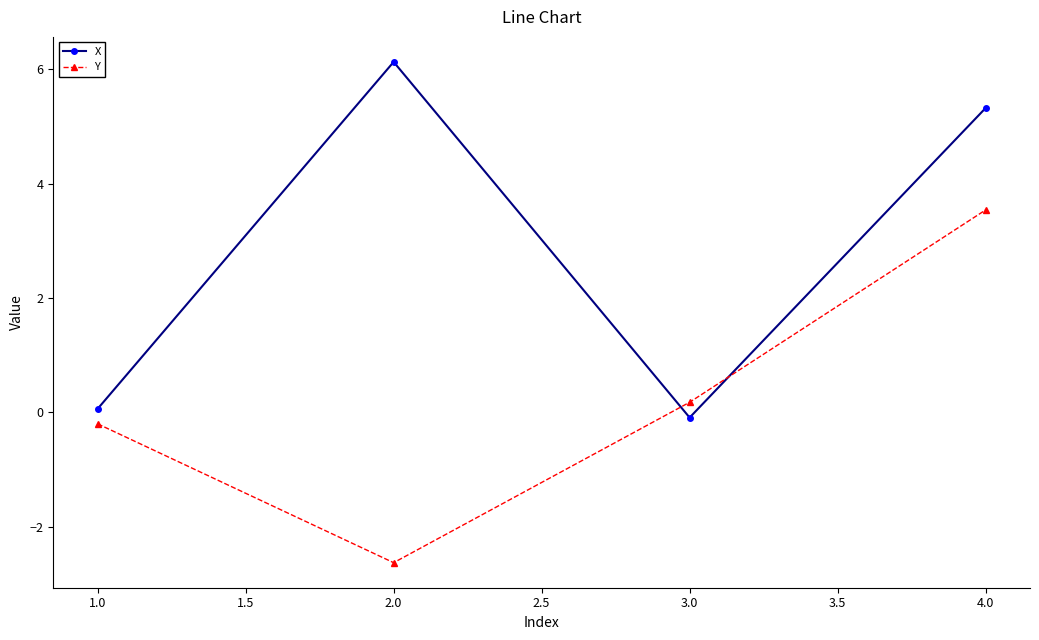

Which series has the largest total across all categories?

X